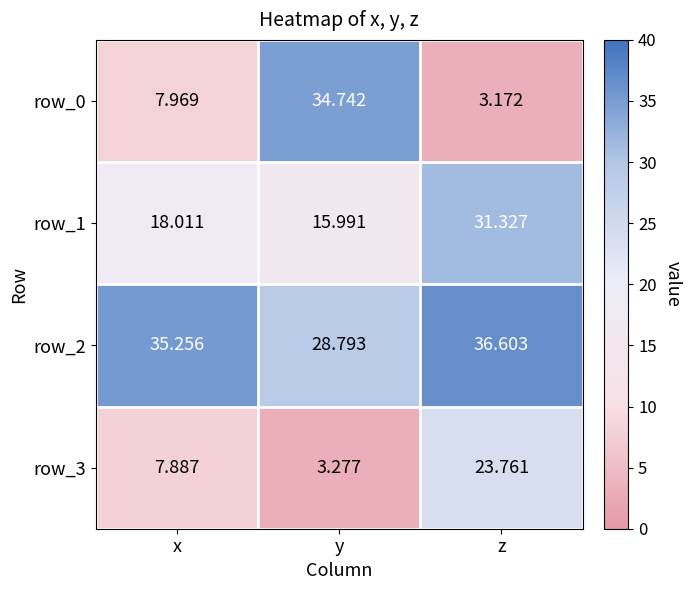

At which label is row_3 closest to 13?

x